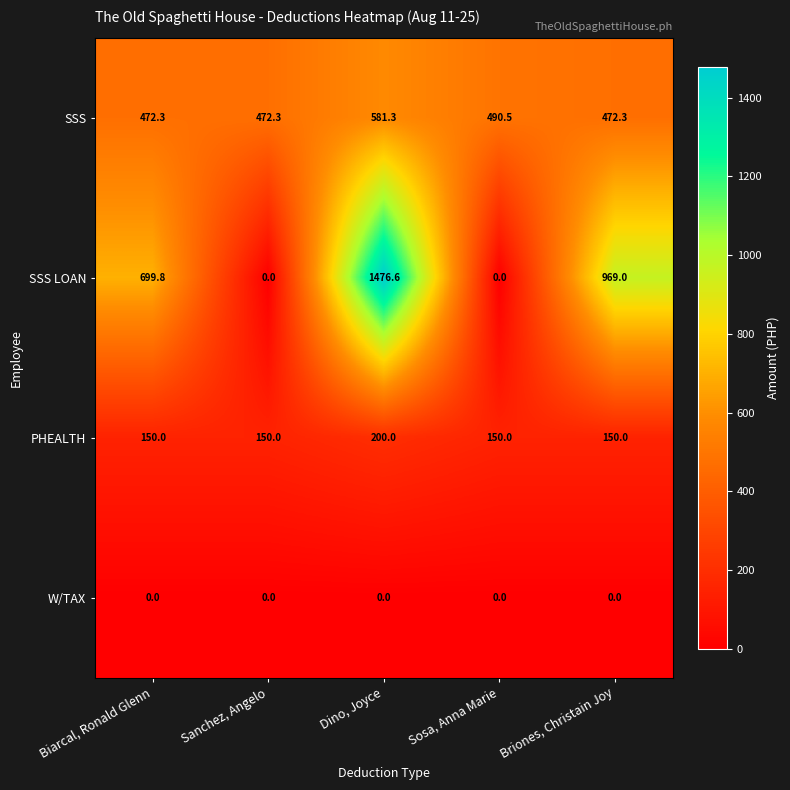

What is the highest value of the PHEALTH series?

200.0